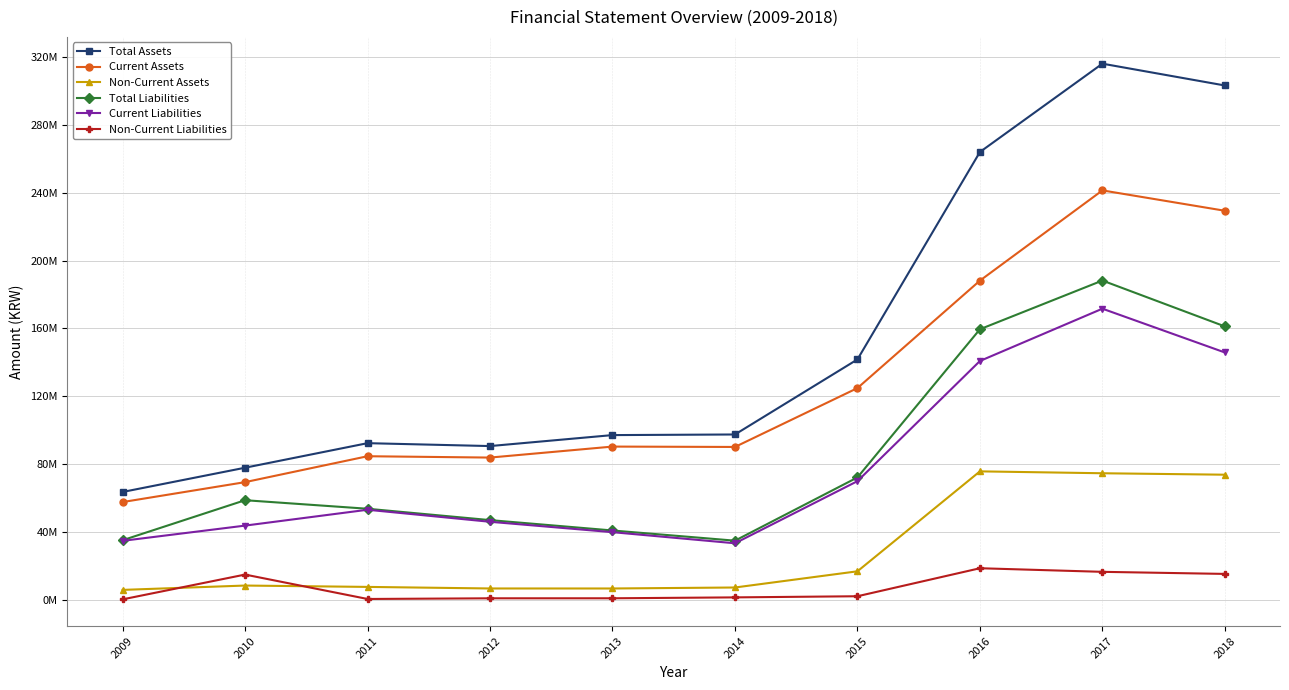

At 2011, list the series in order from smallest to largest.

Non-Current Liabilities, Non-Current Assets, Current Liabilities, Total Liabilities, Current Assets, Total Assets